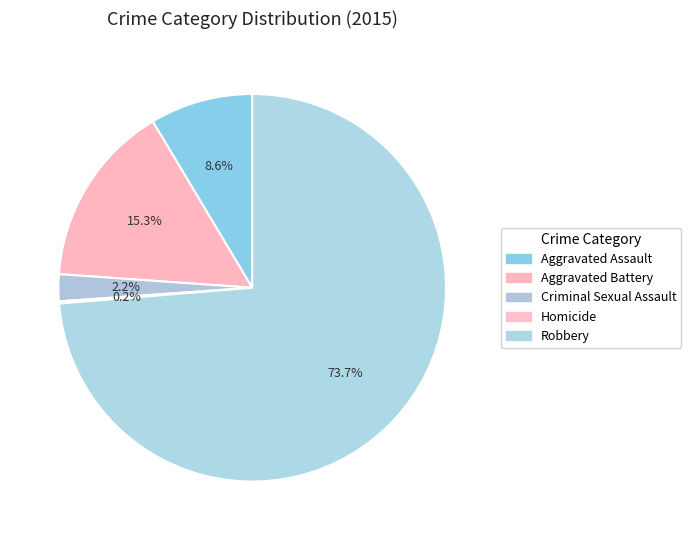

What is the smallest slice in the pie chart?

Homicide